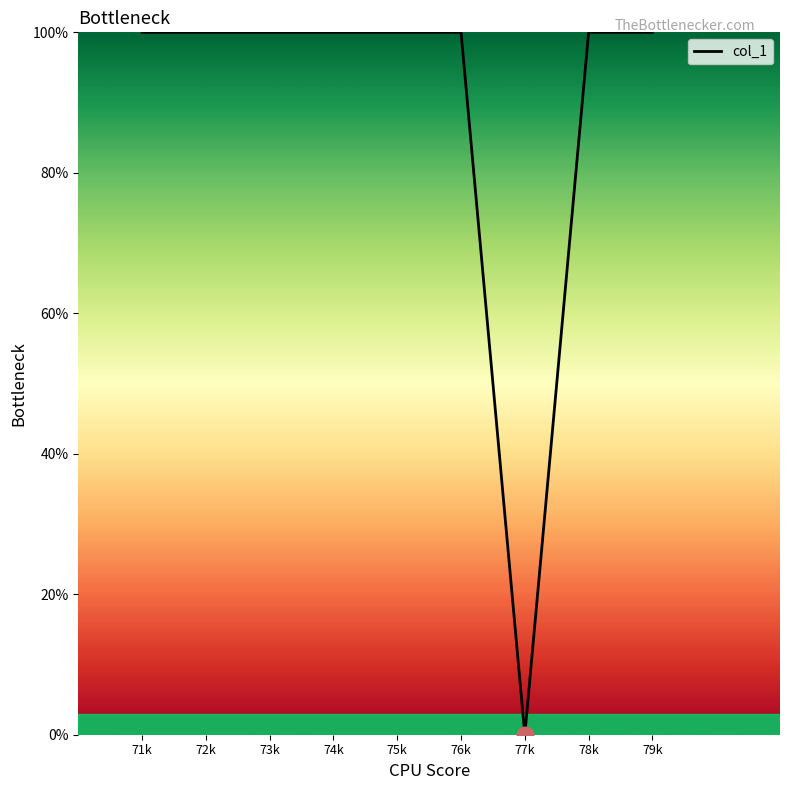

What position from the right is 71k?

9